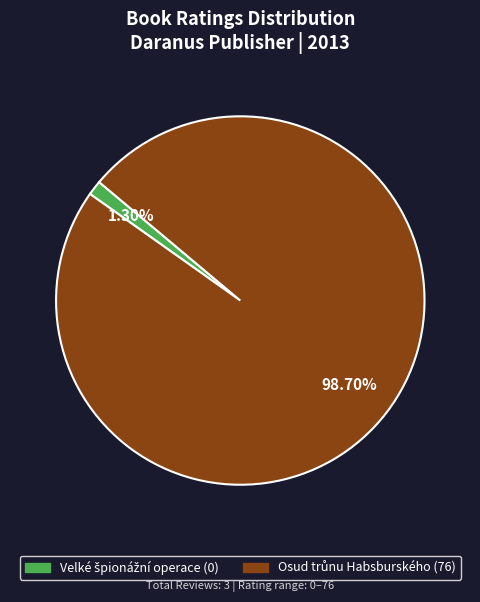

How many slices are in this pie chart?

2